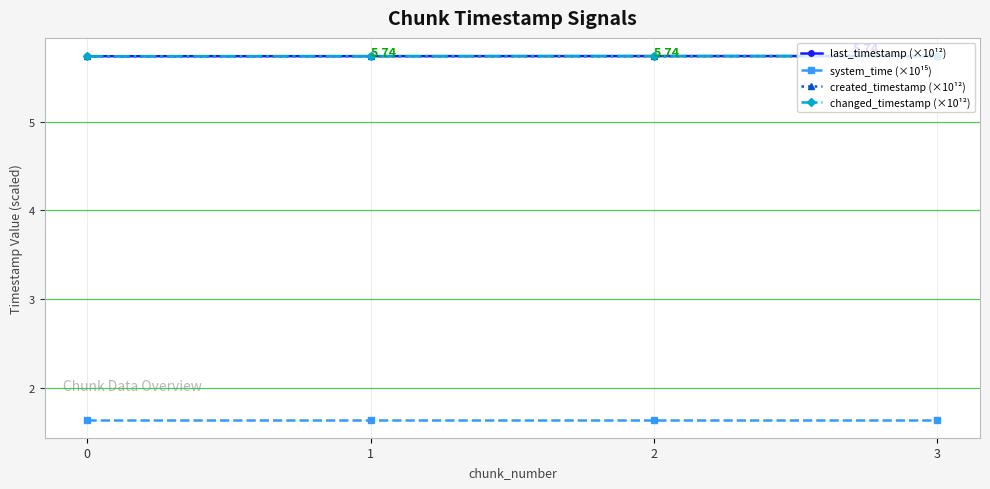

Which series has the largest total across all categories?

last_timestamp (×10¹²)